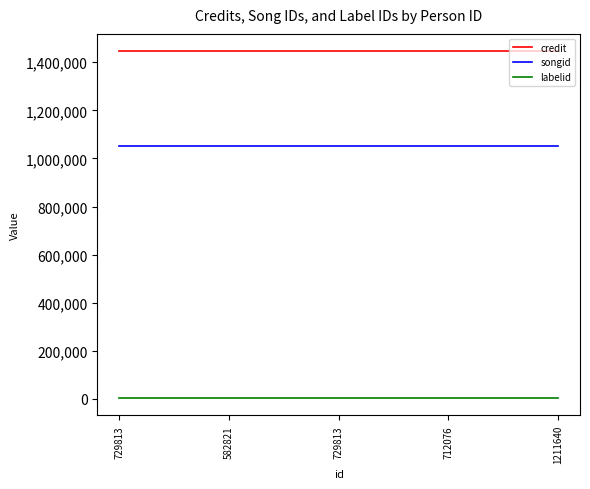

What is the smallest value displayed?

3987